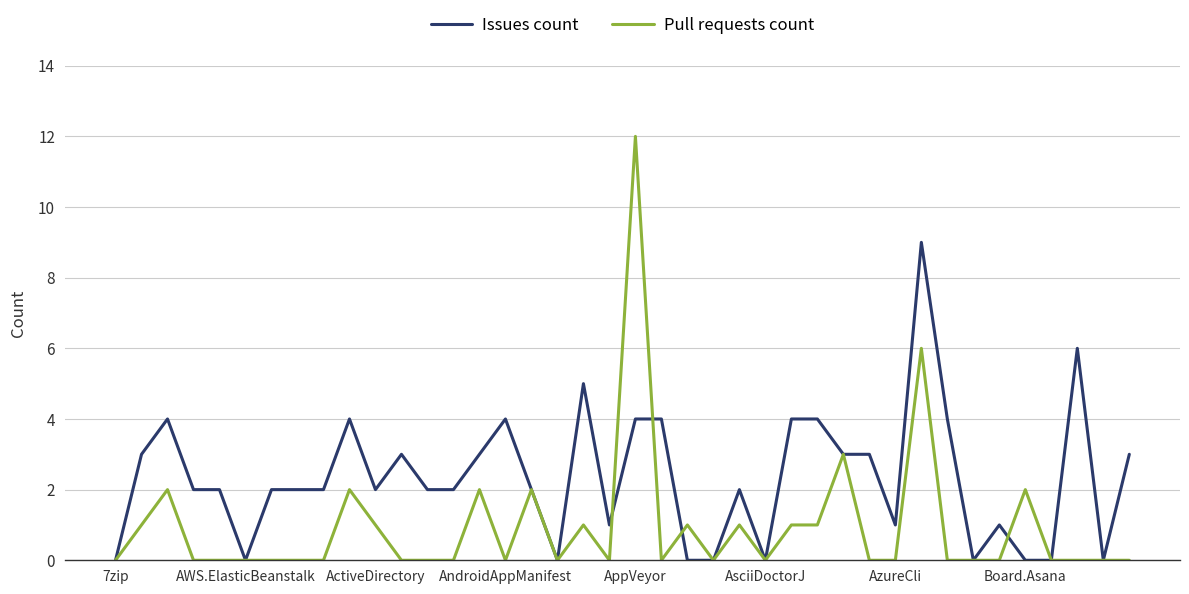

Which series has the widest spread of values?

Pull requests count